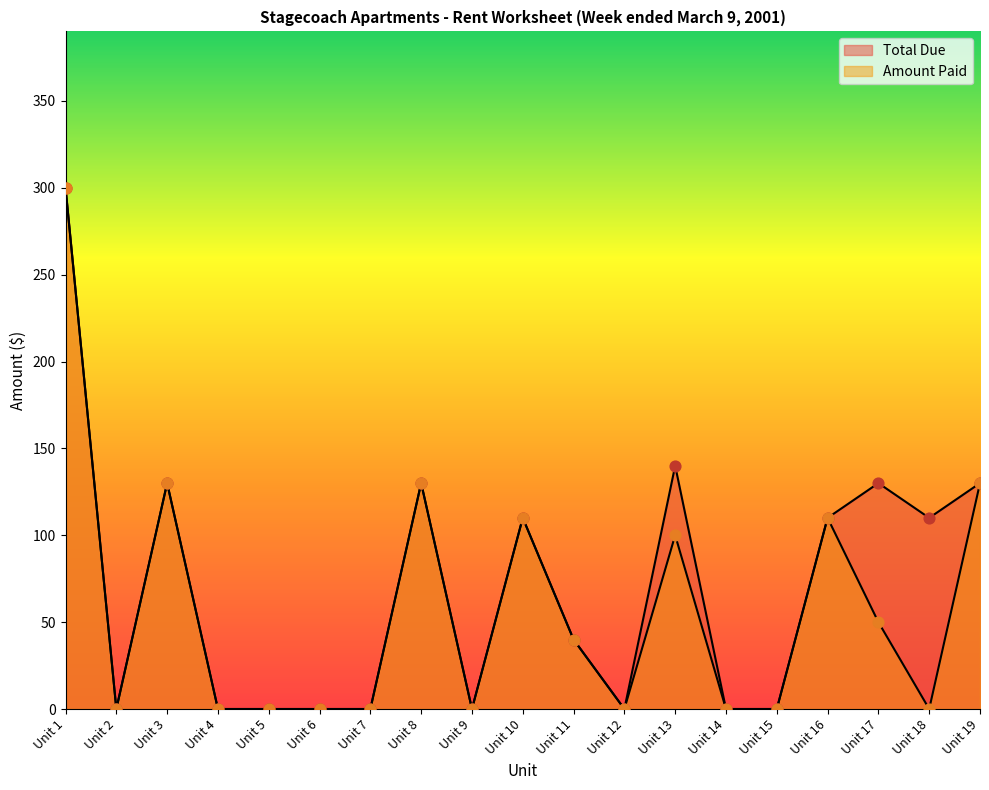

Which series reaches the minimum Y coordinate?

Total Due